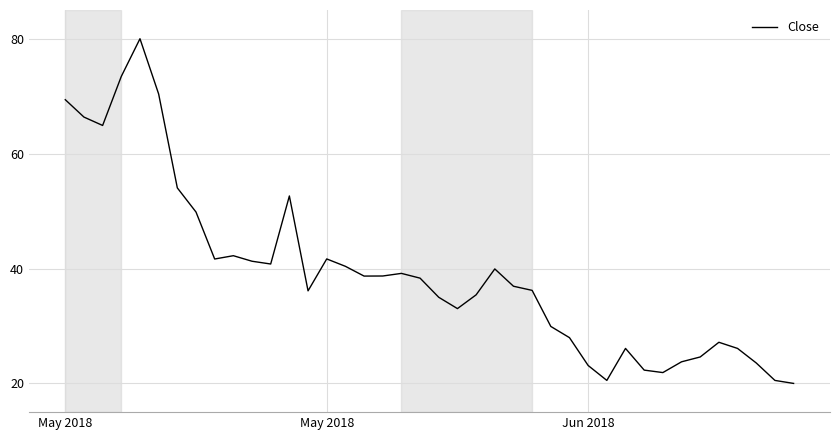

What is the smallest value displayed?

20.0